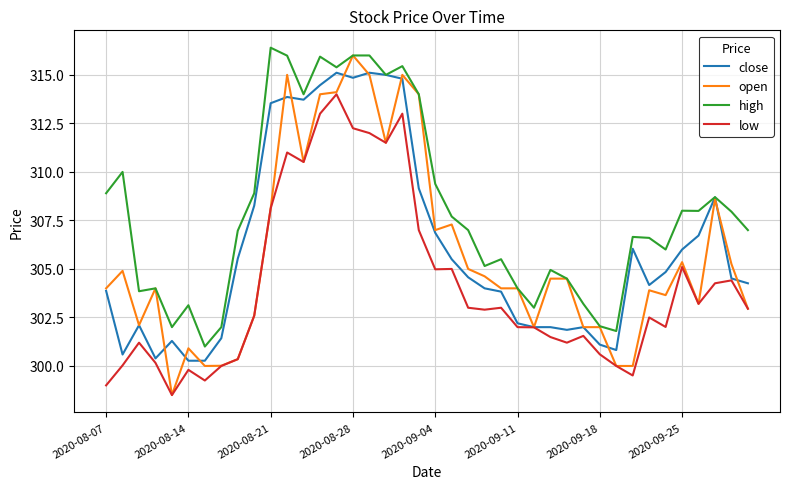

Rank the series by their maximum value, from lowest to highest.

low, close, open, high